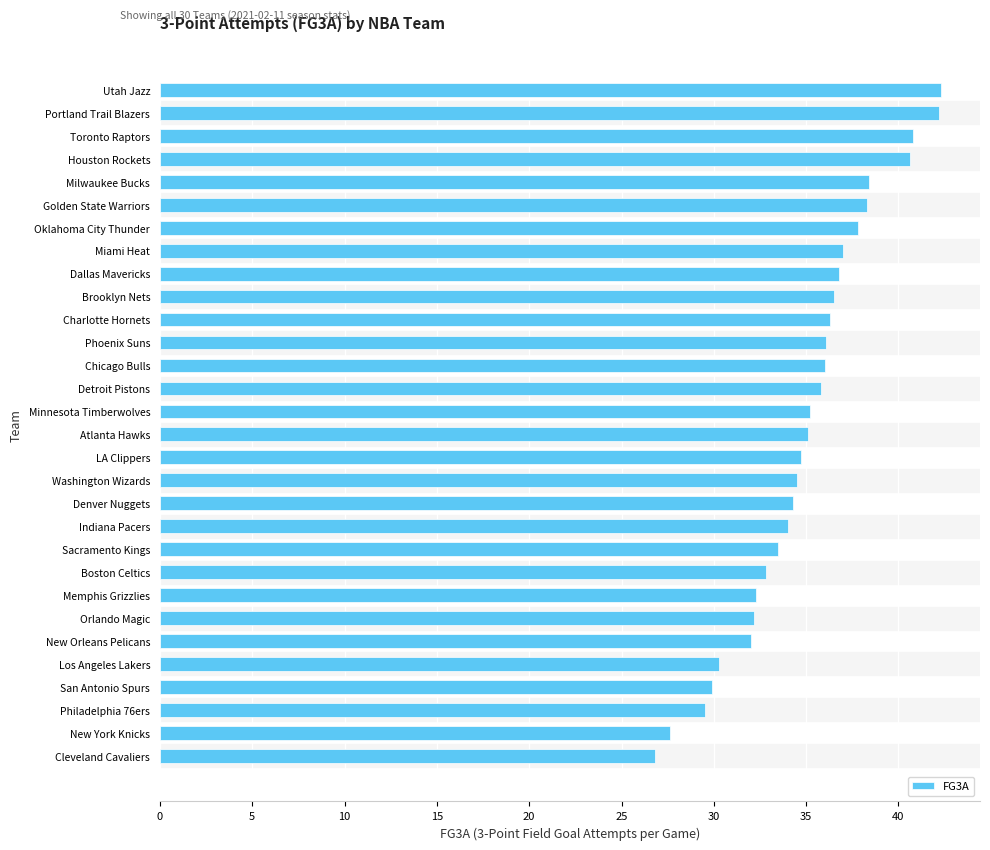

What is the ratio of the value at Sacramento Kings to the value at Golden State Warriors?

0.9